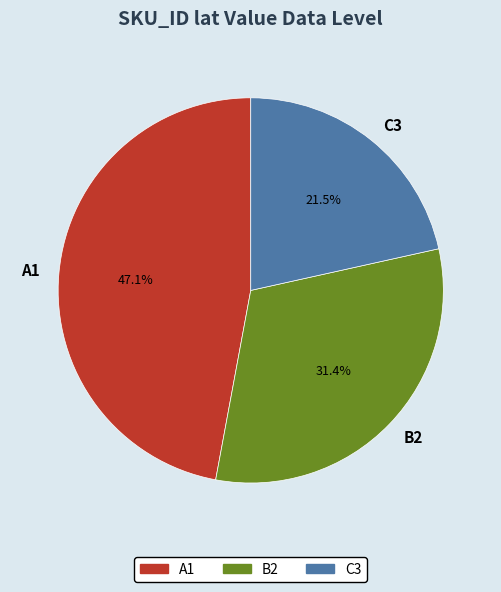

To the nearest percent, what is the difference between the largest and smallest slice percentages?

26%